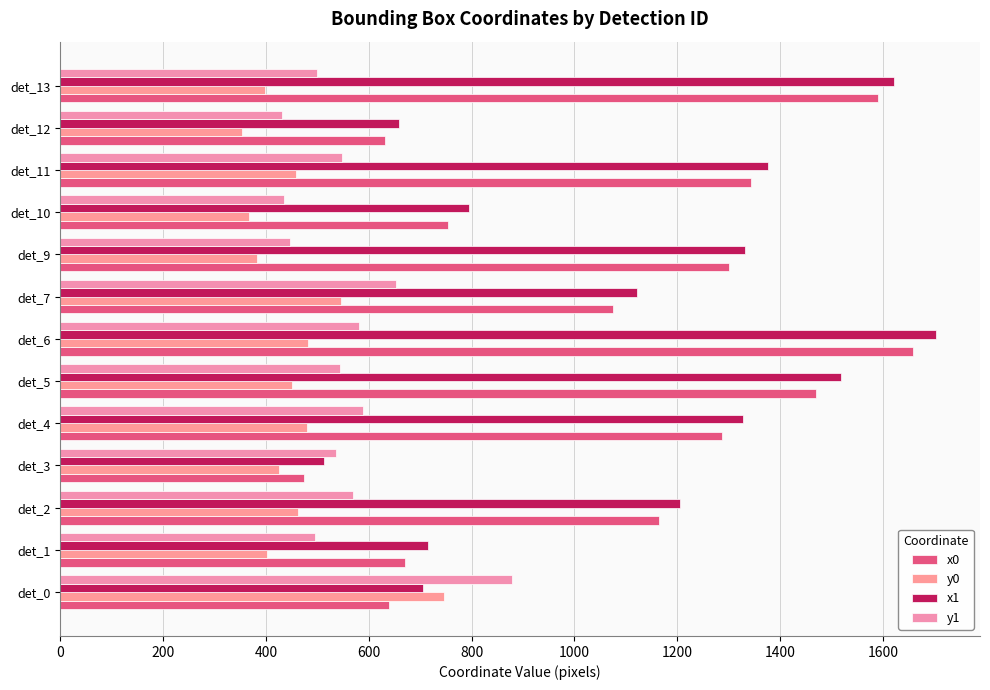

How many data points in y0 are above 450?

7